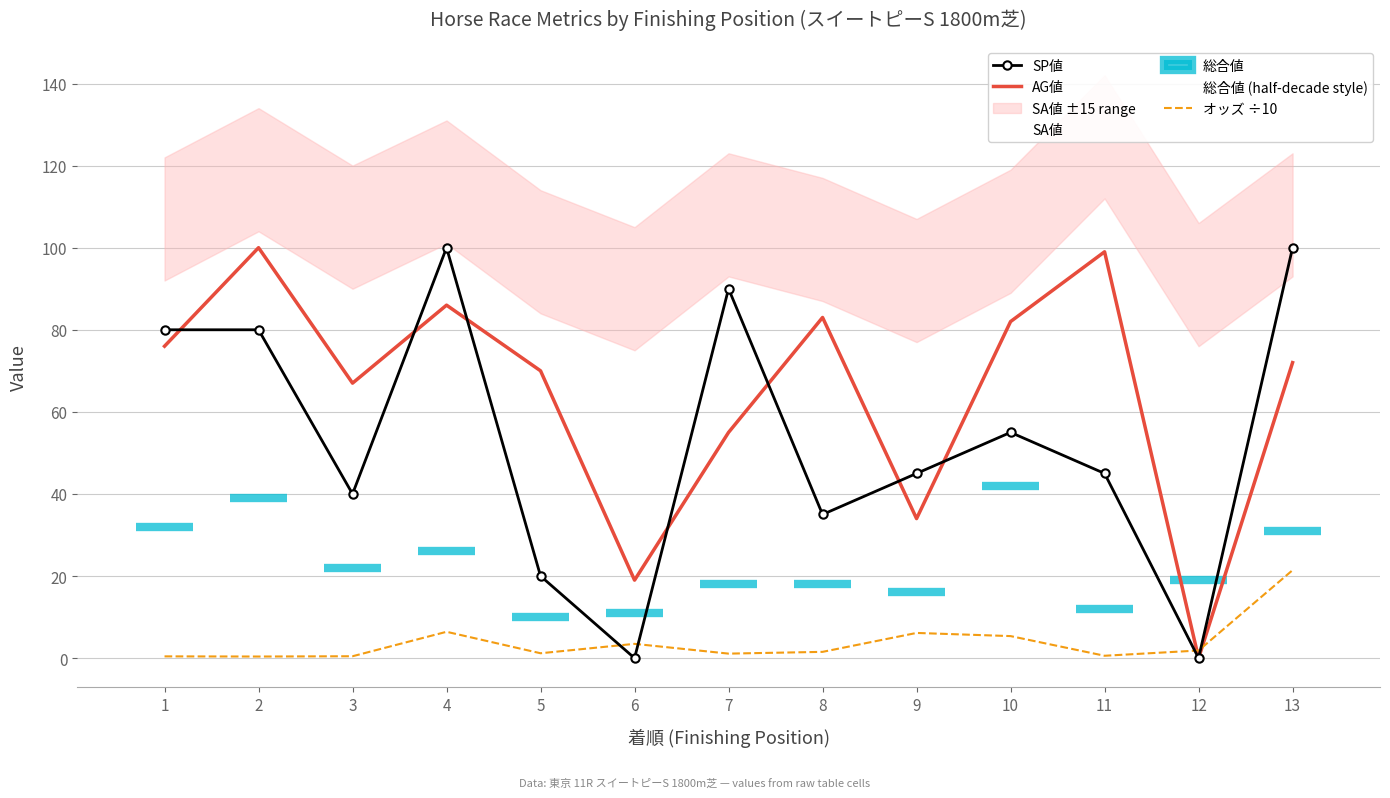

True or false: SA値 and SP値 intersect in this chart.

False